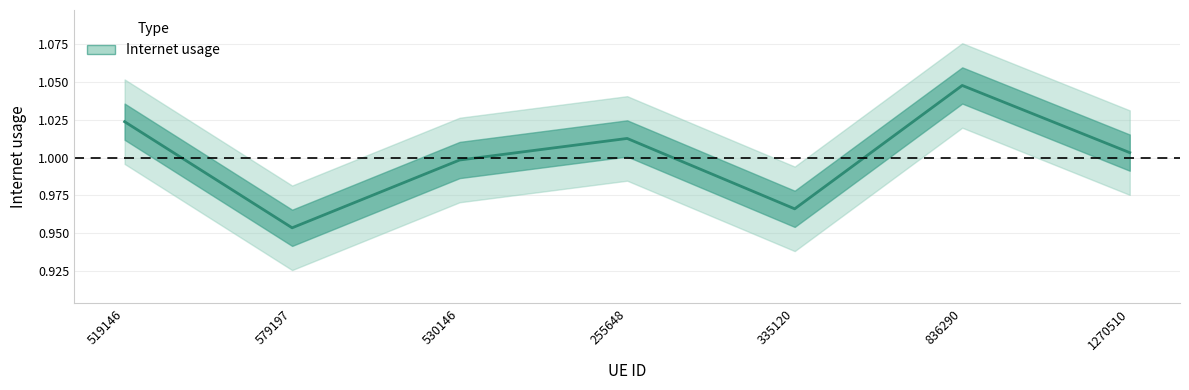

Between 335120 and 579197, which is larger?

335120